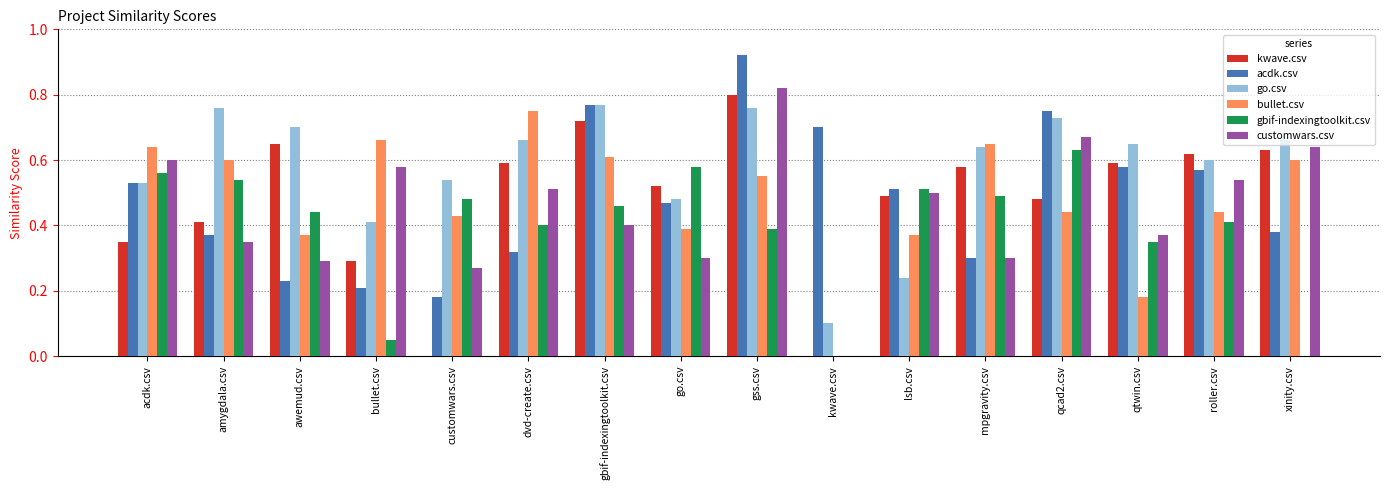

At which category does the chart reach its peak across all series?

gss.csv